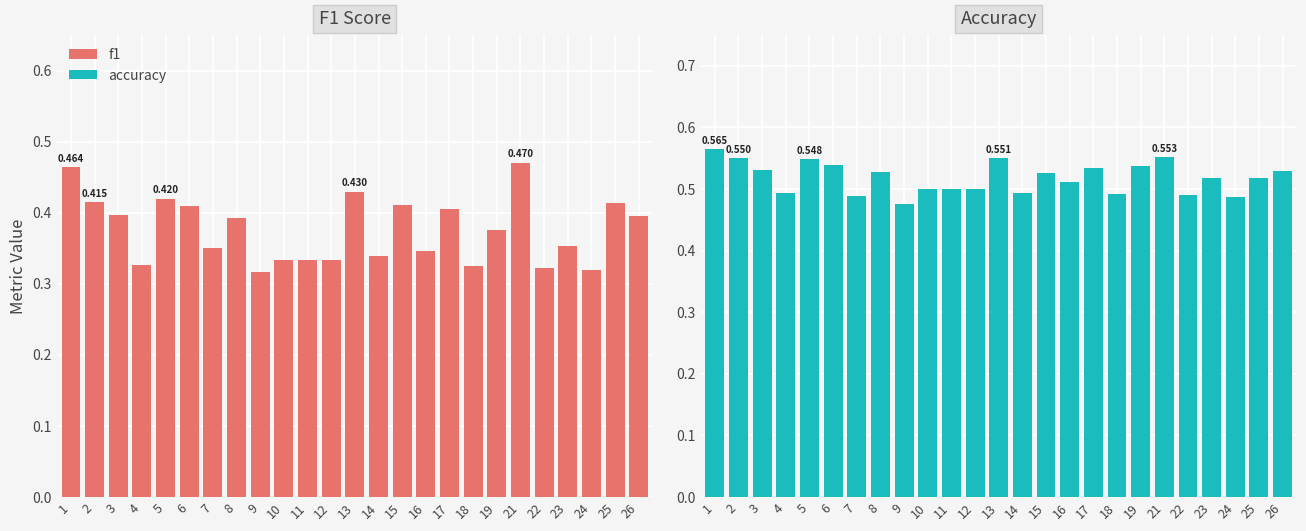

How many accuracy values are between 0 and 1?

25